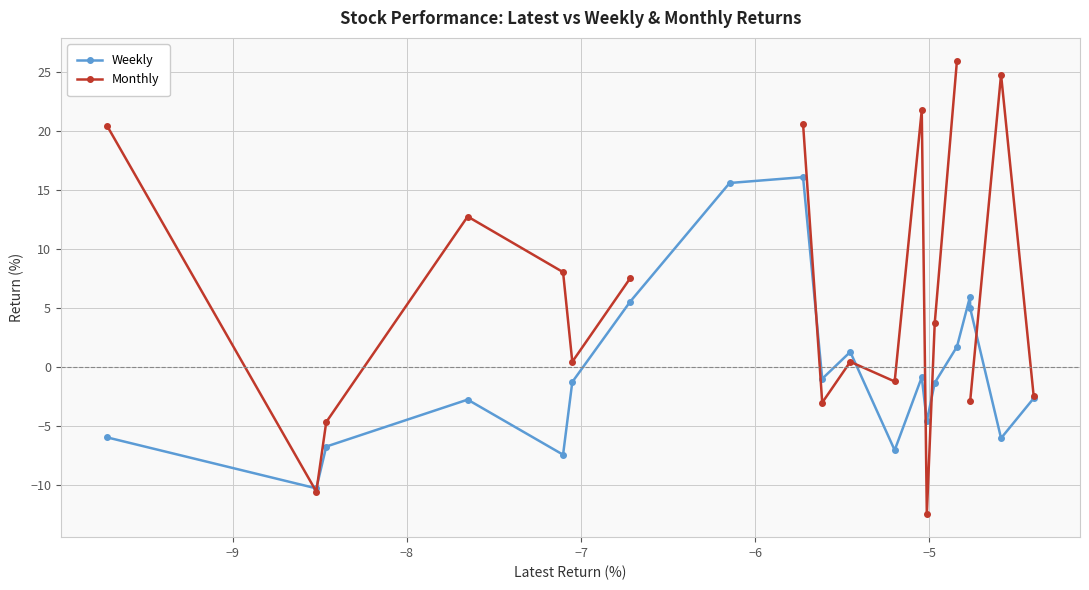

True or false: Weekly has more than 1 interior local peaks.

True